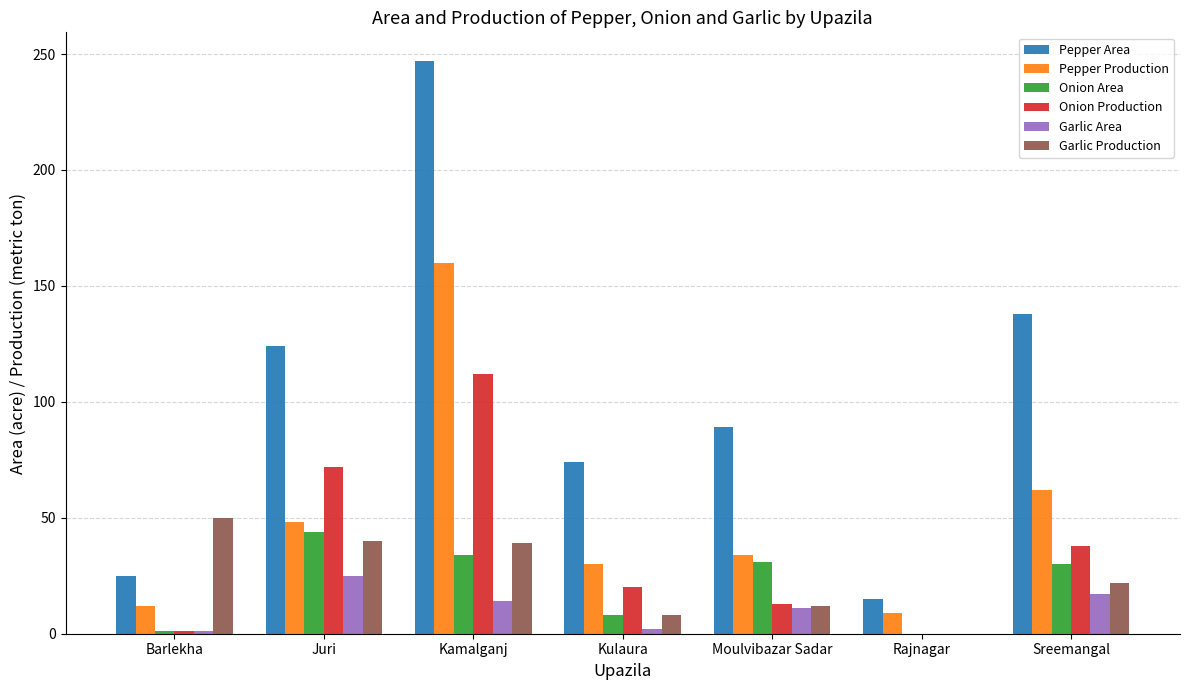

Where does the Pepper Area series first go above 89?

Juri